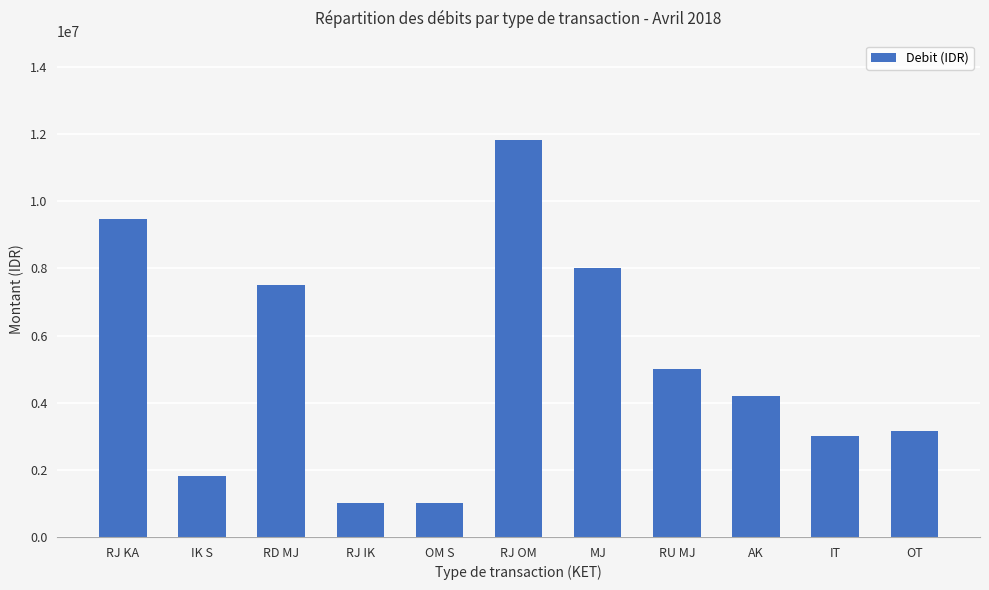

What is the label of the 11th bar from the right?

RJ KA